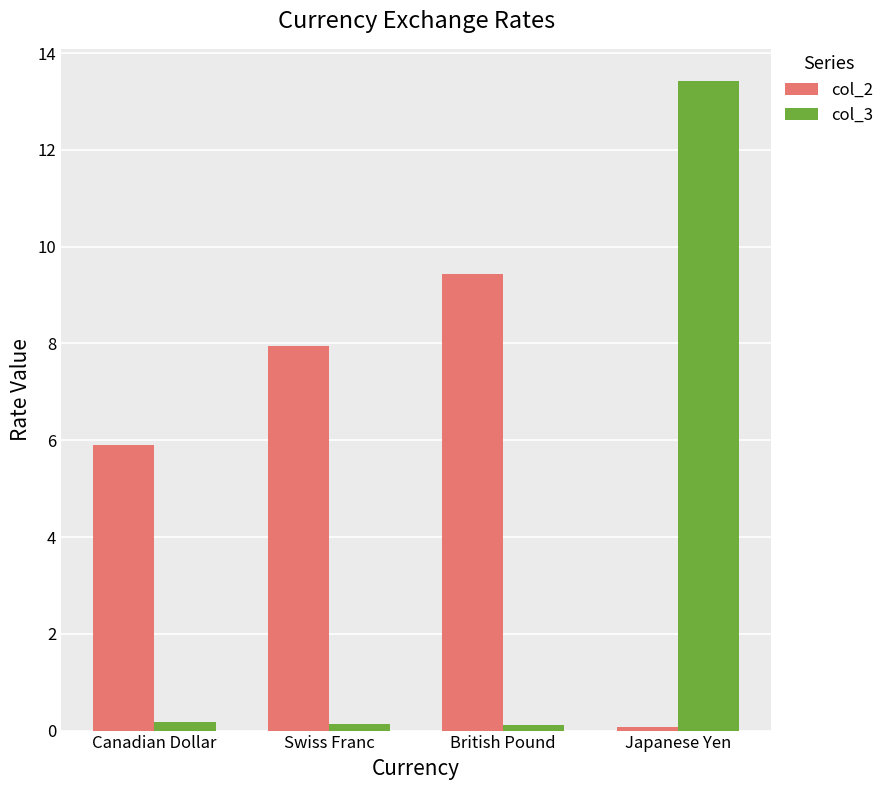

Does the chart contain any negative values?

No